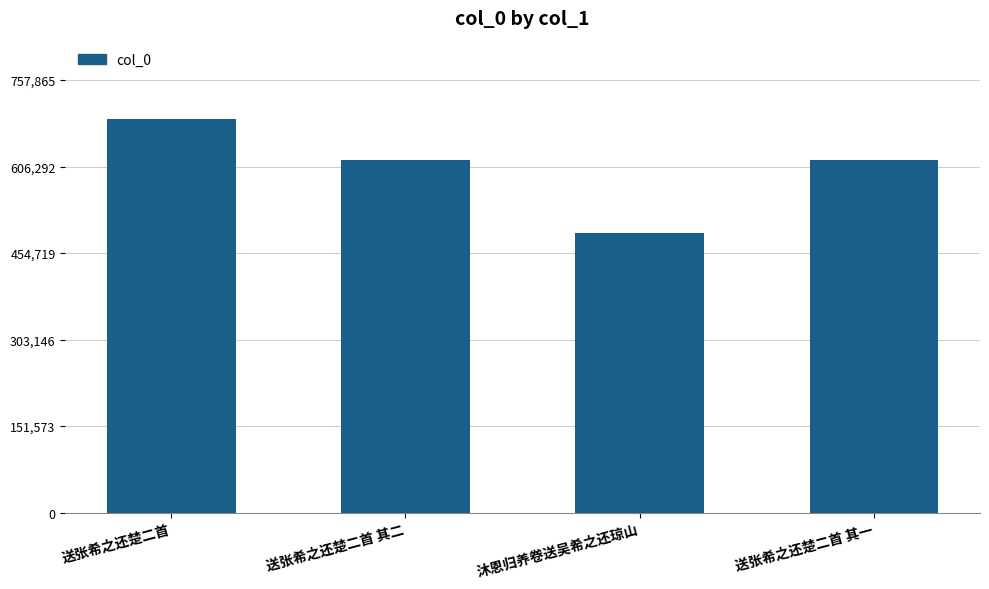

Between 沐恩归养卷送吴希之还琼山 and 送张希之还楚二首, which is larger?

送张希之还楚二首